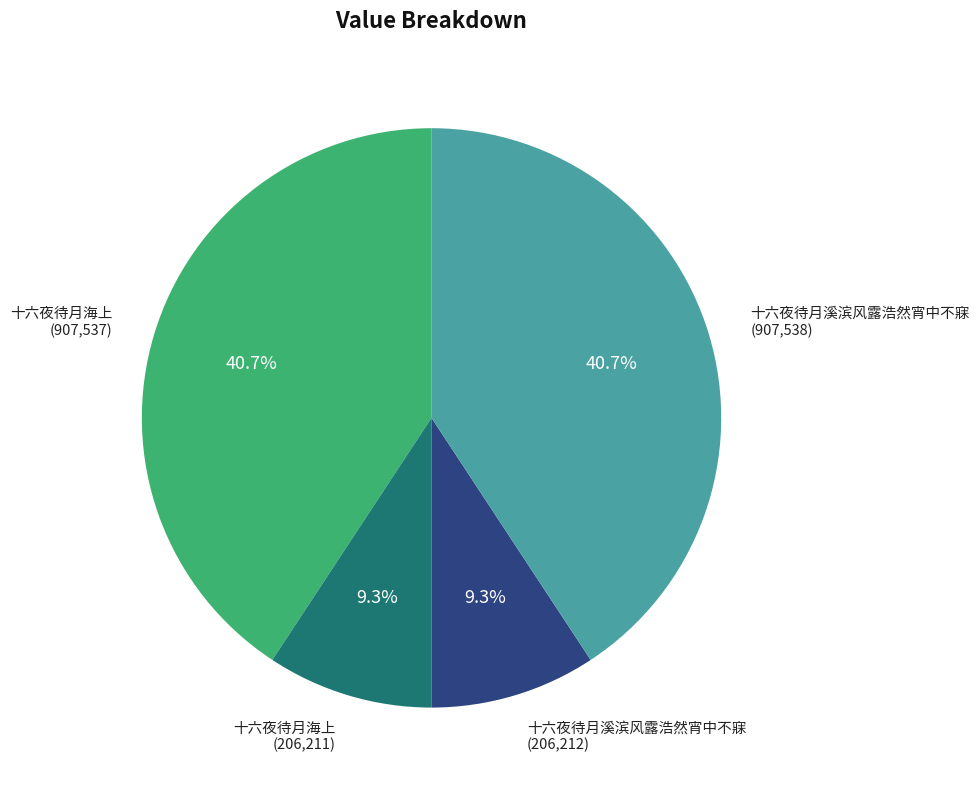

How many segments does this pie chart have?

4